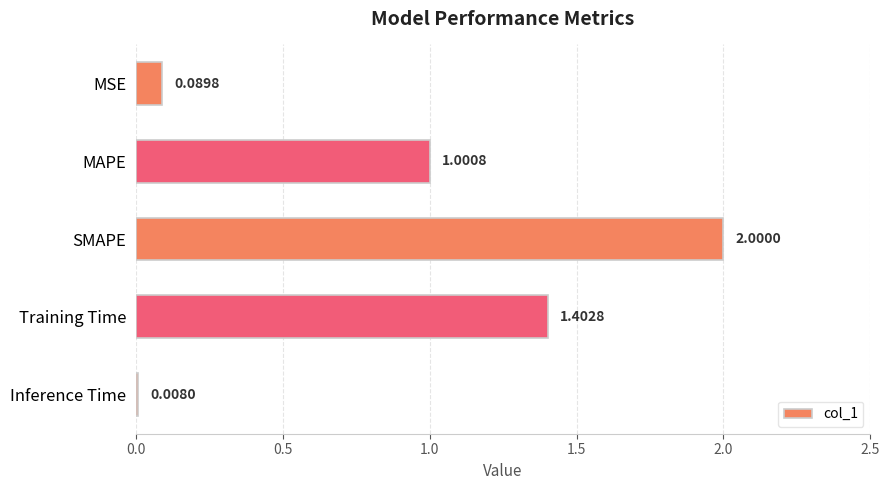

At which label is the value closest to 1?

MAPE